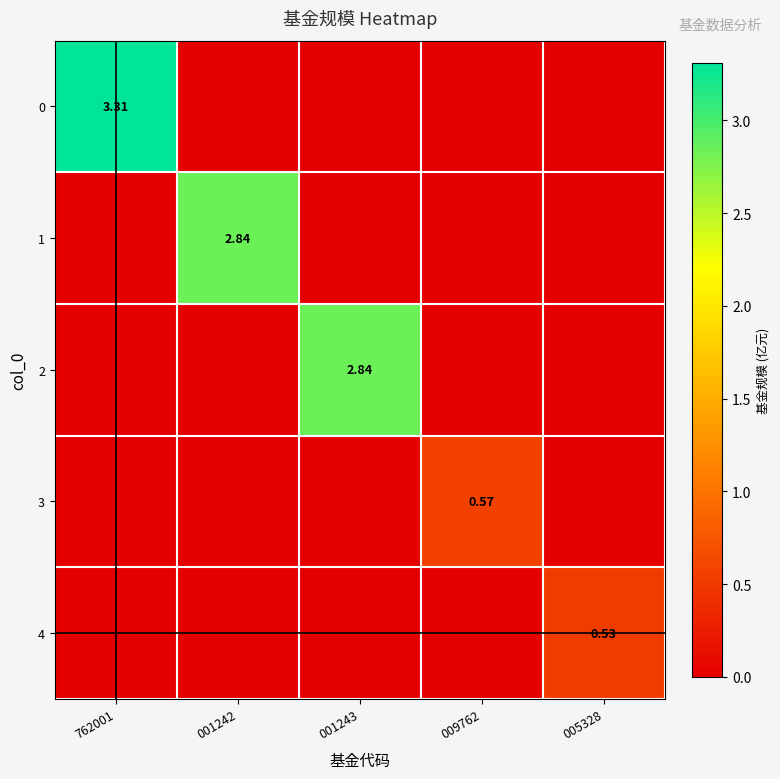

What is the maximum value for 0?

3.3